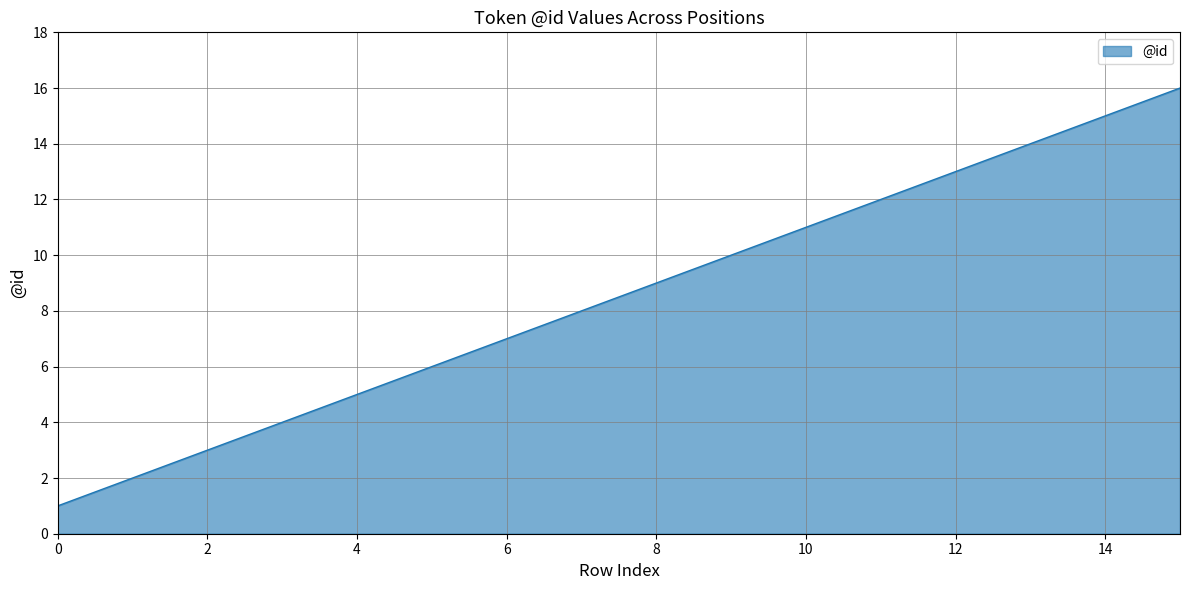

True or false: the data has more than 1 interior local peaks.

False